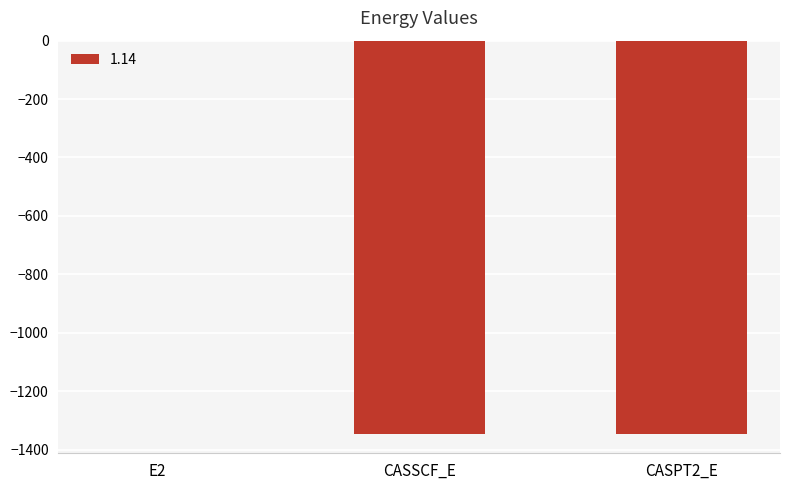

At which category does the chart reach its peak across all series?

E2